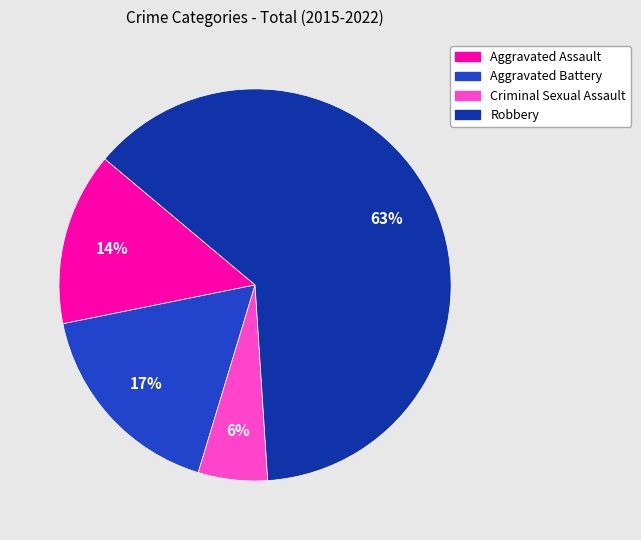

What percentage is the Robbery slice, to the nearest percent?

63%